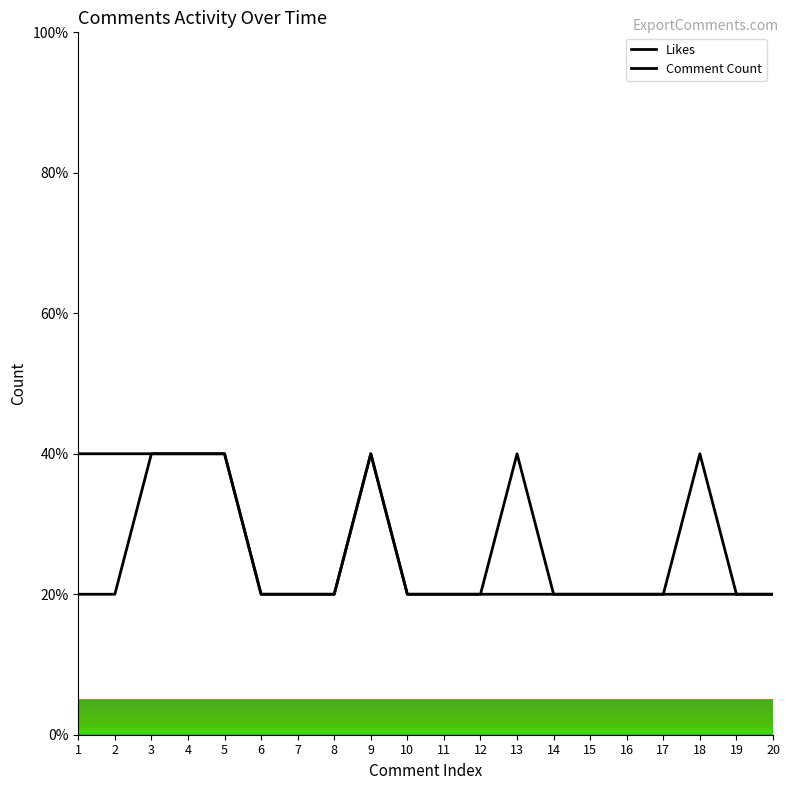

Does the chart have visible grid lines?

No